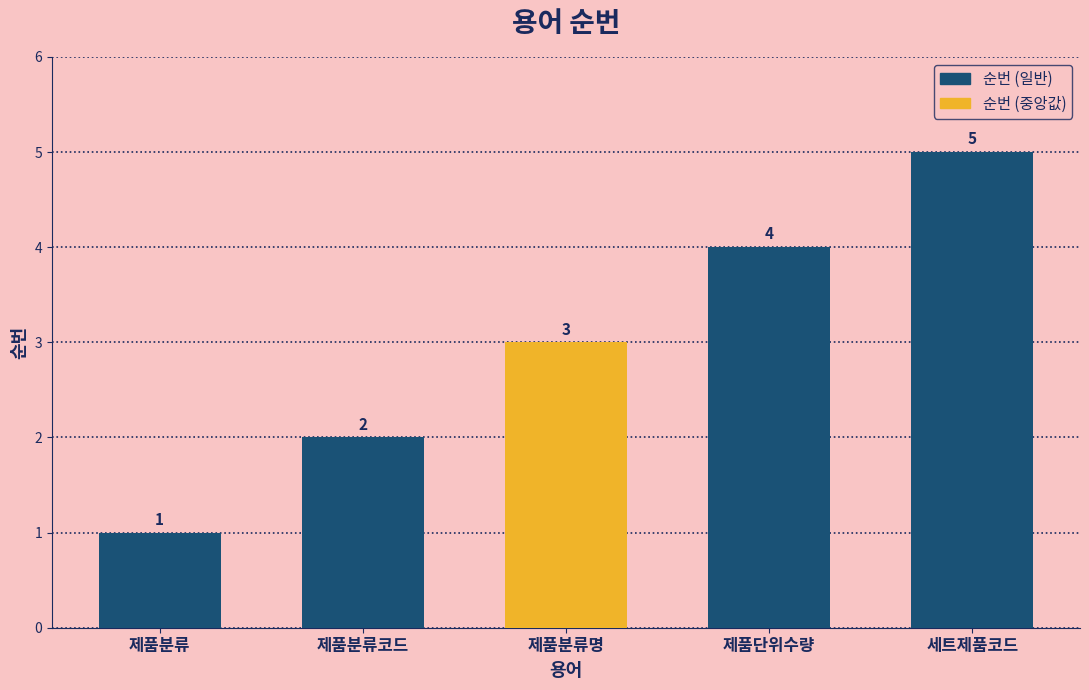

True or false: the data shows 1 at 제품단위수량.

False